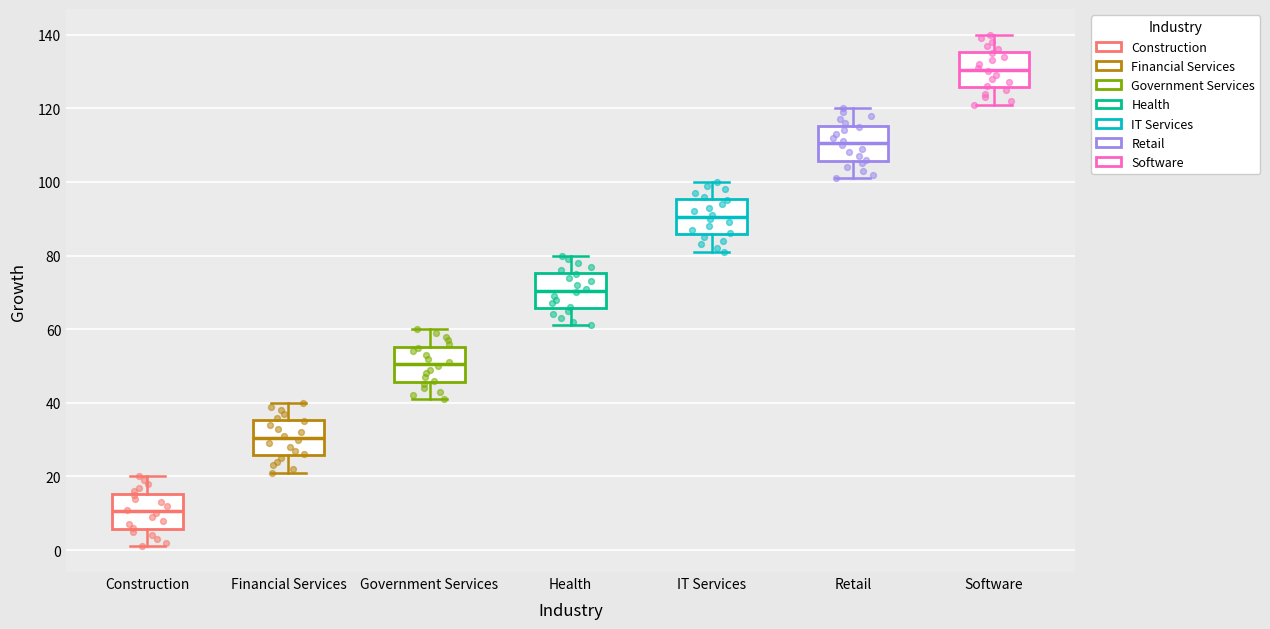

Where is the upper edge of the box for Government Services on the y-axis? The values are not printed on the chart, so give them approximately, as read against the axis.

56